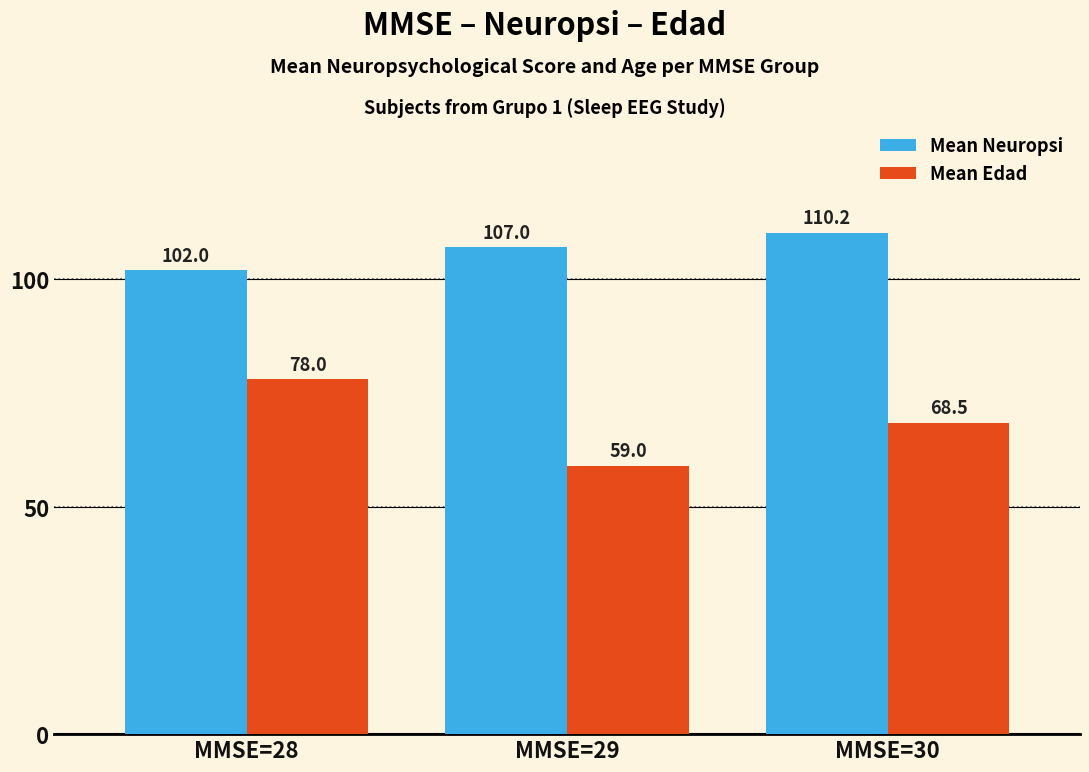

Count the Mean Edad values in the range 59 to 78.

3